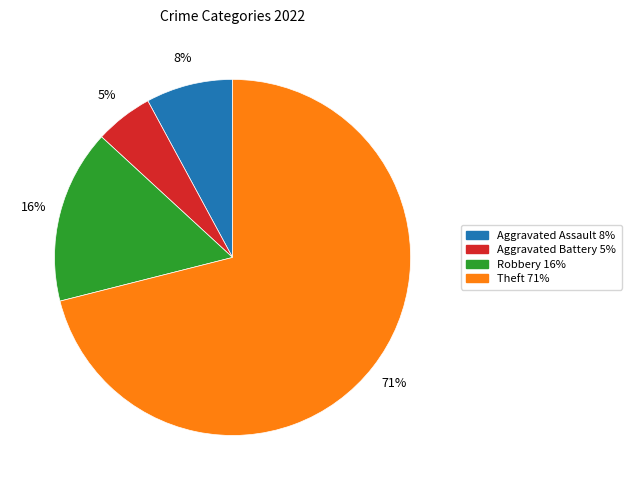

How many segments does this pie chart have?

4